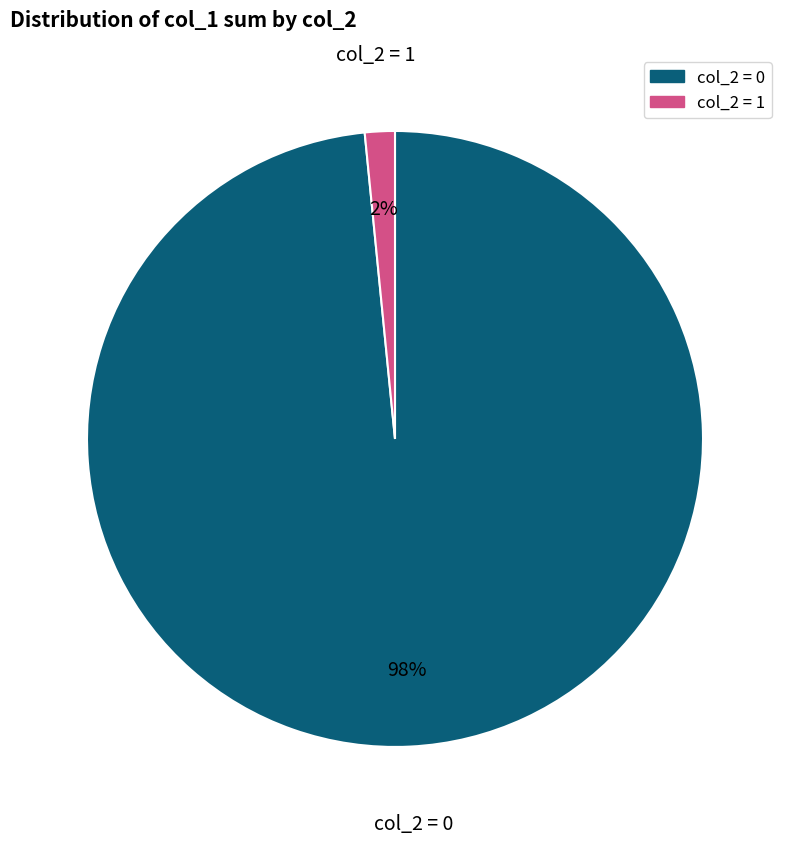

To the nearest percent, what is the average slice percentage?

50%